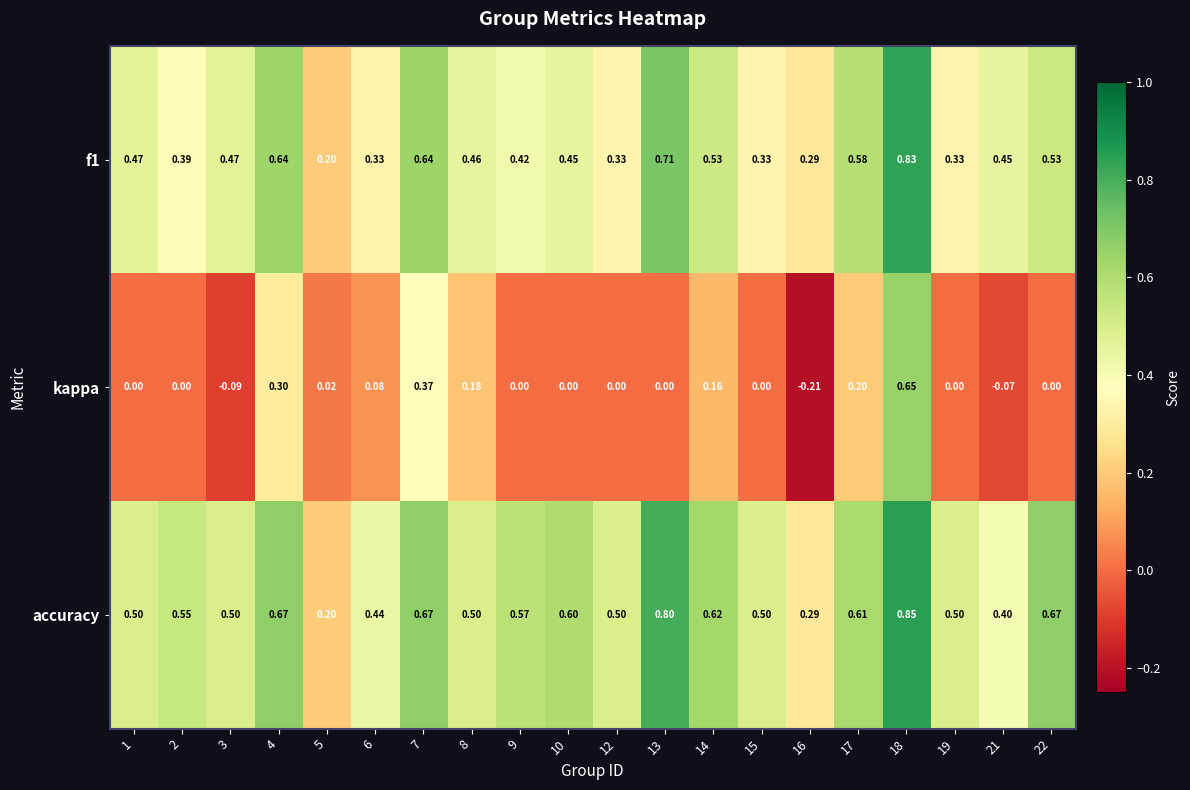

Which series has the largest total across all categories?

accuracy